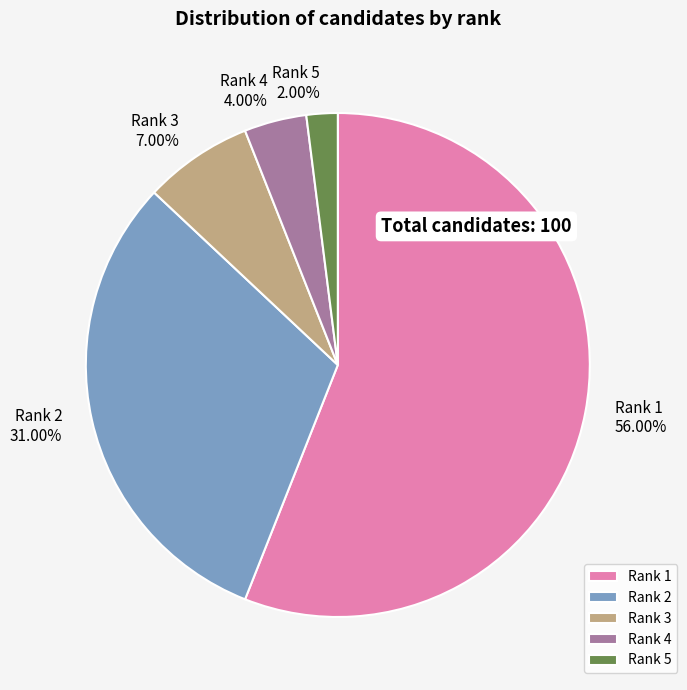

What is the majority slice?

Rank 1